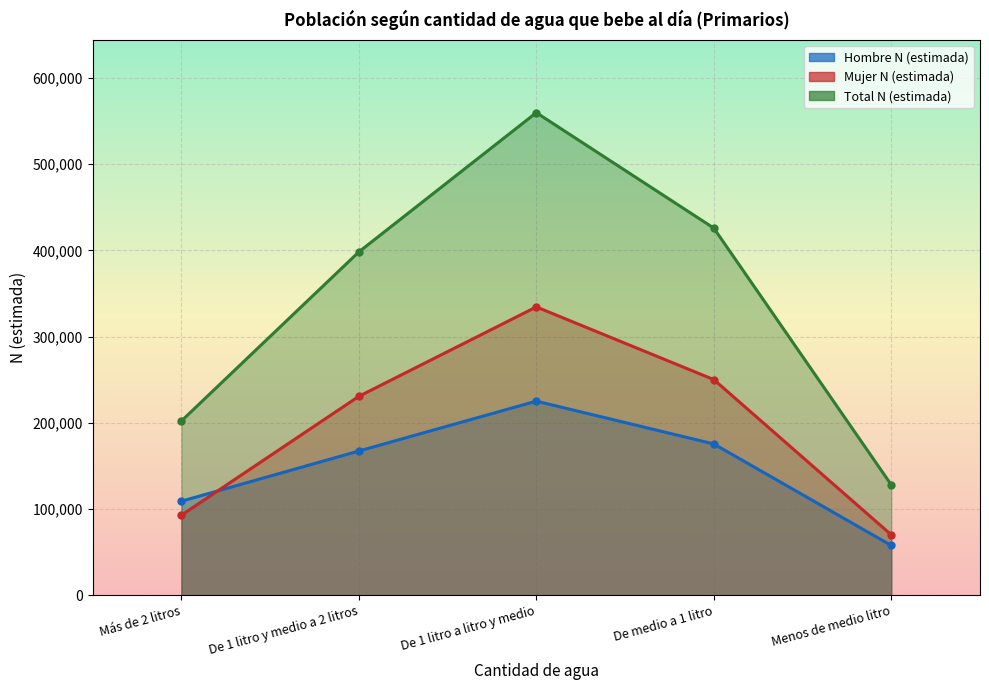

What is the label of the 1st point from the left?

Más de 2 litros